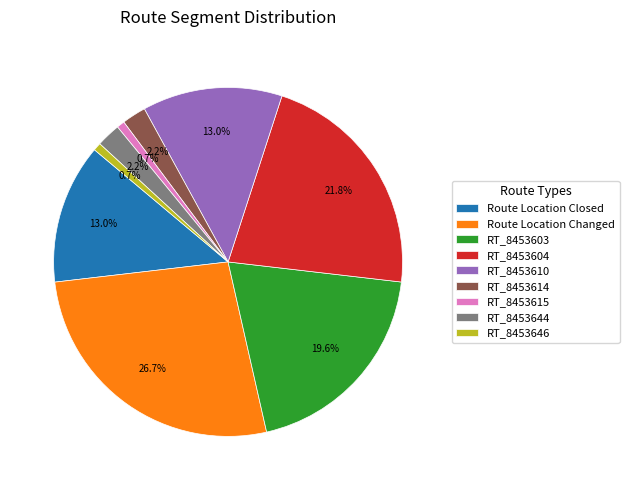

To the nearest percent, what is the combined percentage of RT_8453603 and RT_8453644?

22%